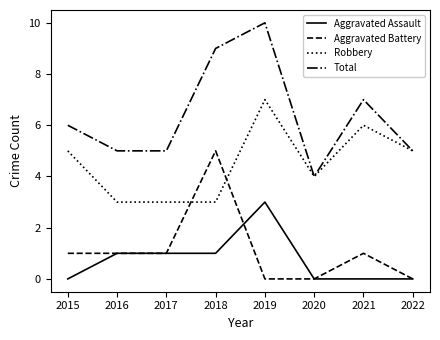

True or false: Aggravated Battery and Total cross at least once.

False